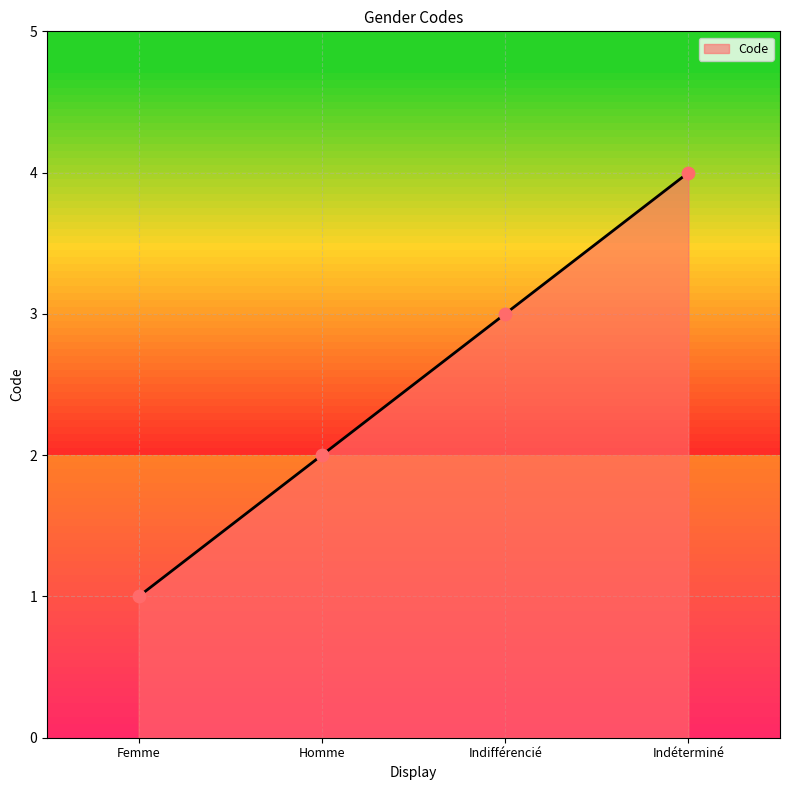

What is the change in value from Femme to Indifférencié?

+2